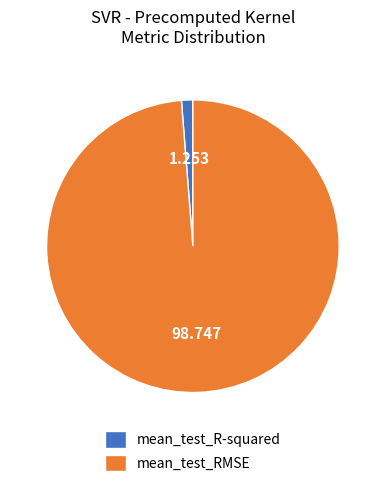

The mean_test_RMSE slice represents 90% of the pie. True or false?

False